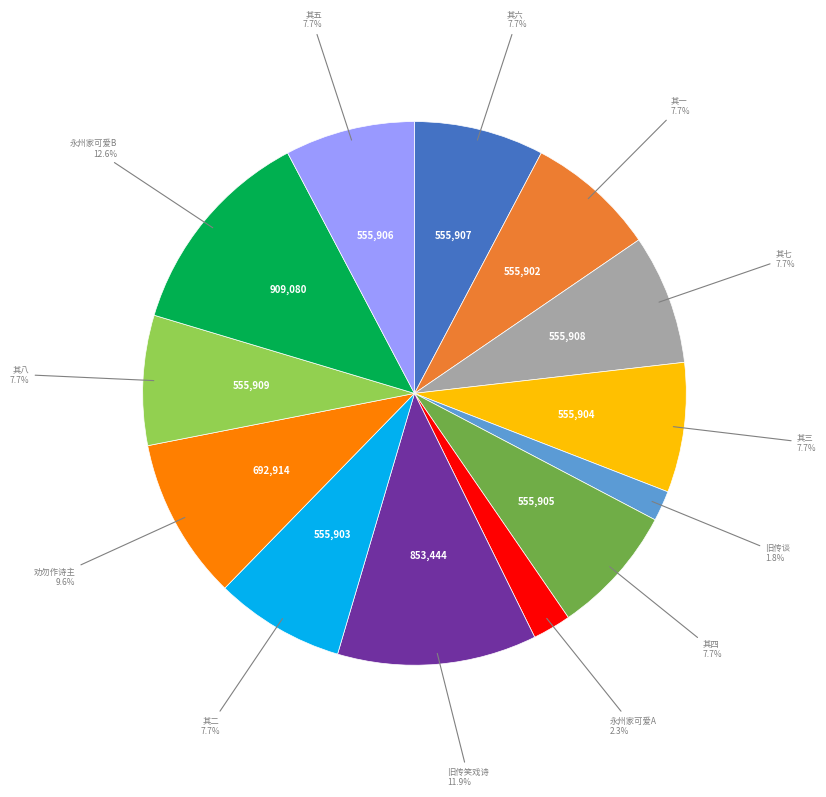

Does any single category account for the majority?

No